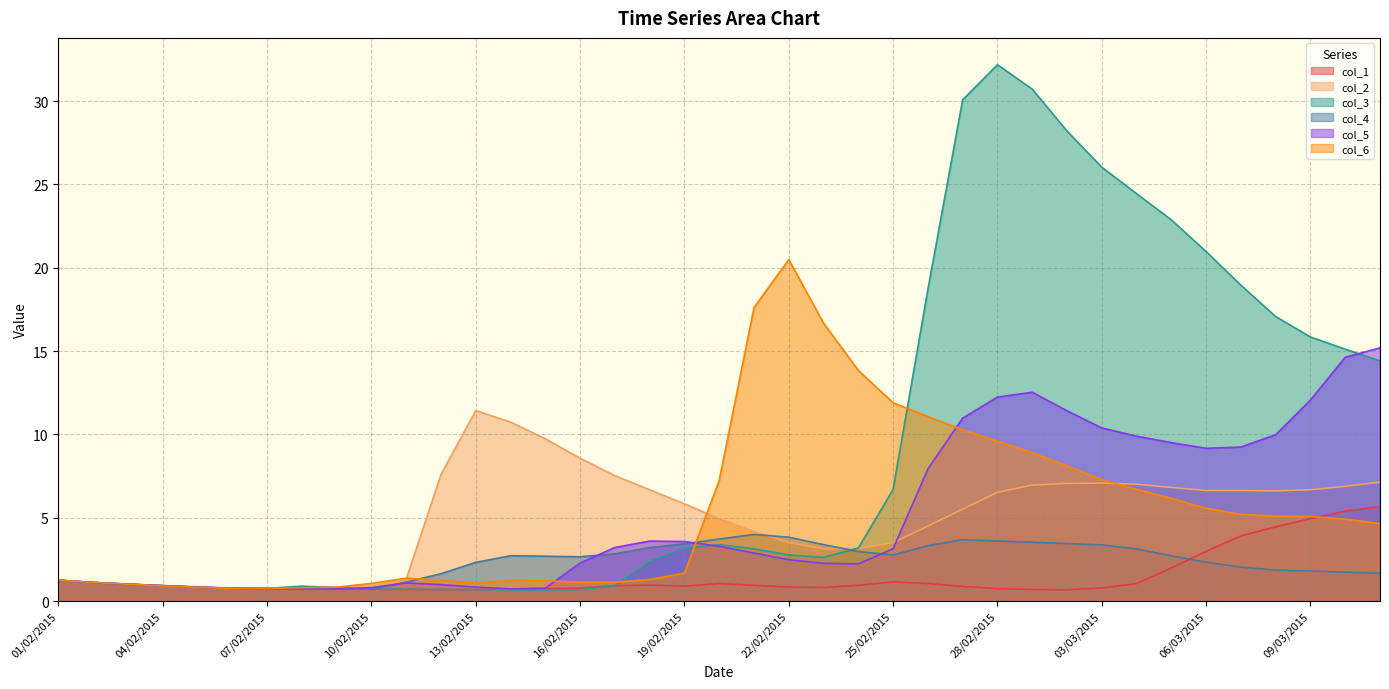

Between 09/02/2015 and 08/03/2015, which series saw the biggest shift?

col_3